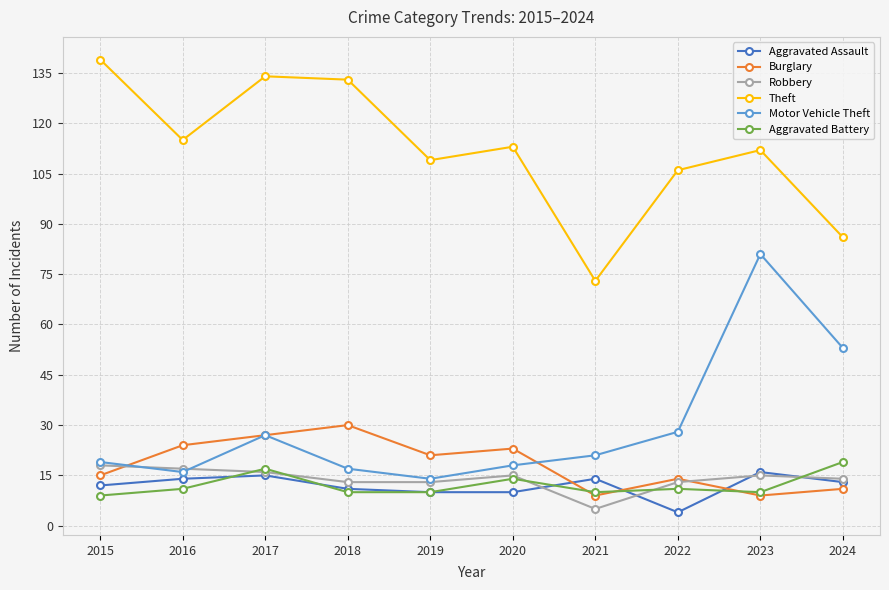

True or false: Aggravated Assault has more than 0 interior local peaks.

True